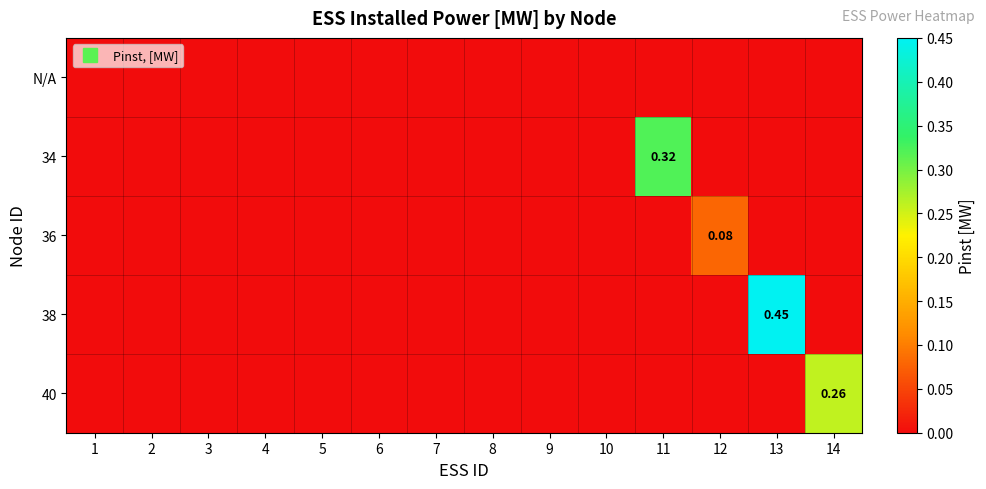

At which category is the sum across all series the highest?

13